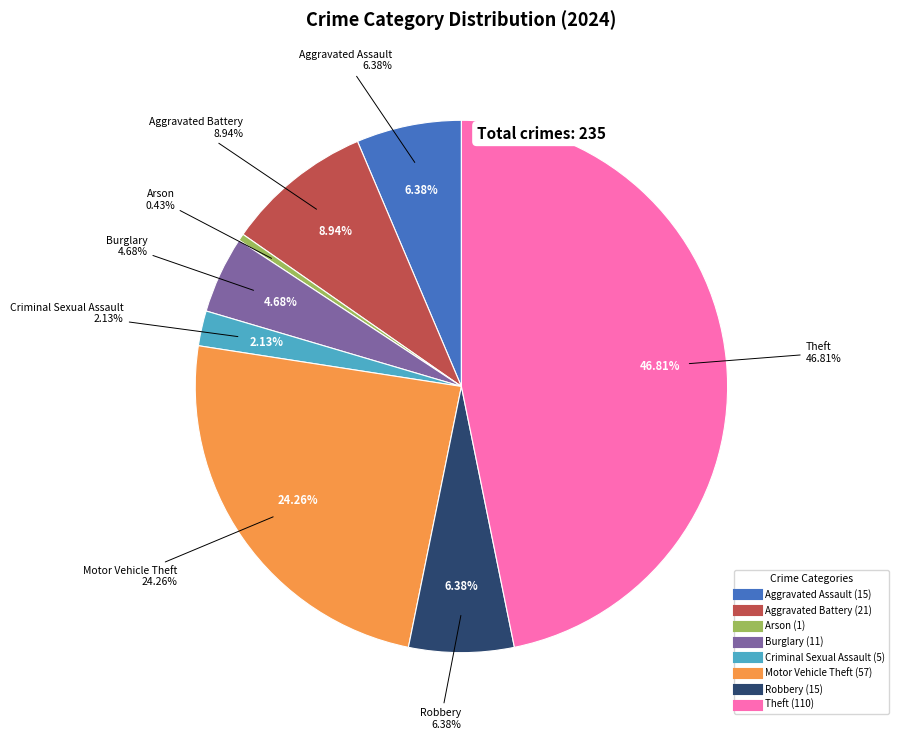

Does any single category account for the majority?

No